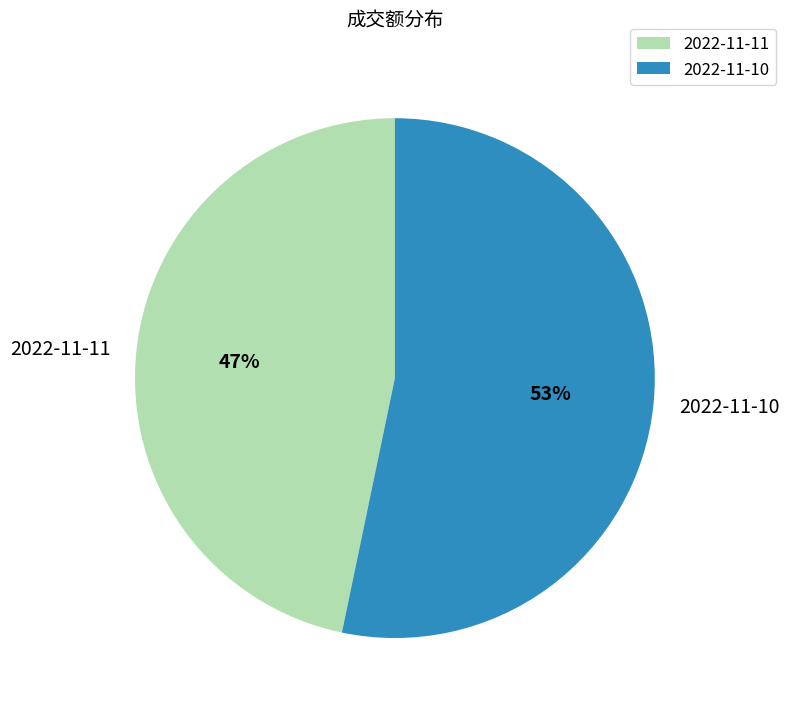

To the nearest percent, what is the average slice percentage?

50%